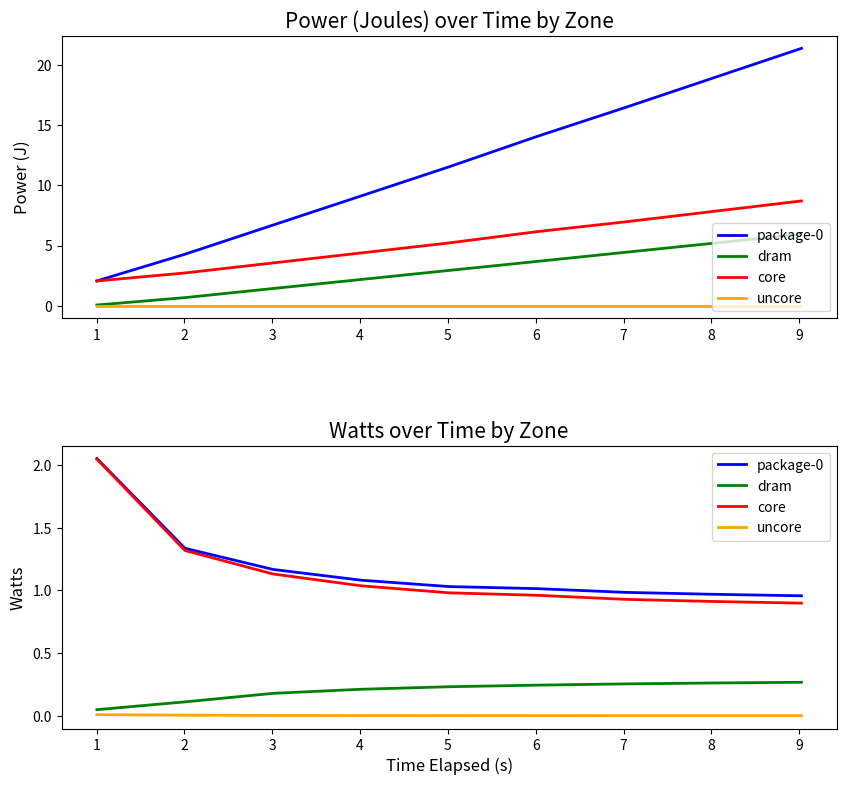

Is this an area chart (filled region under the line)?

No